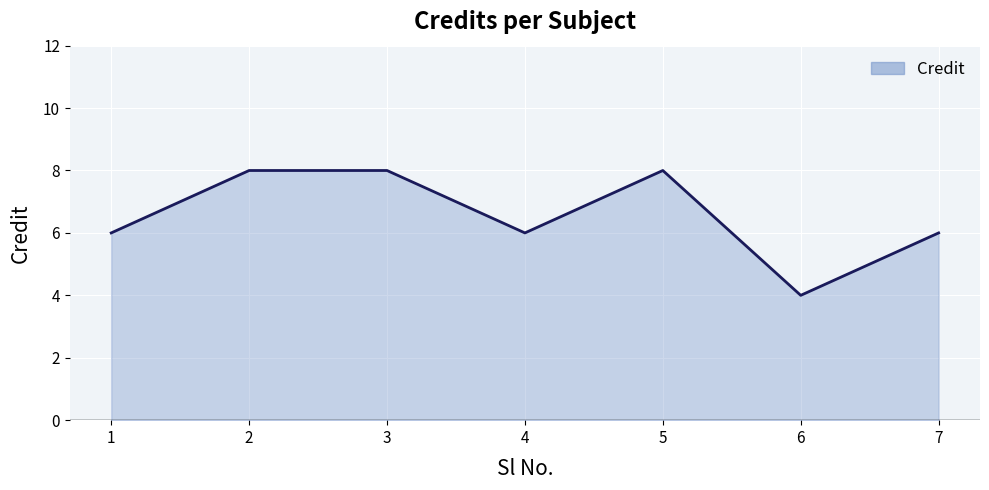

Is it true that the value at 4 is 8?

False